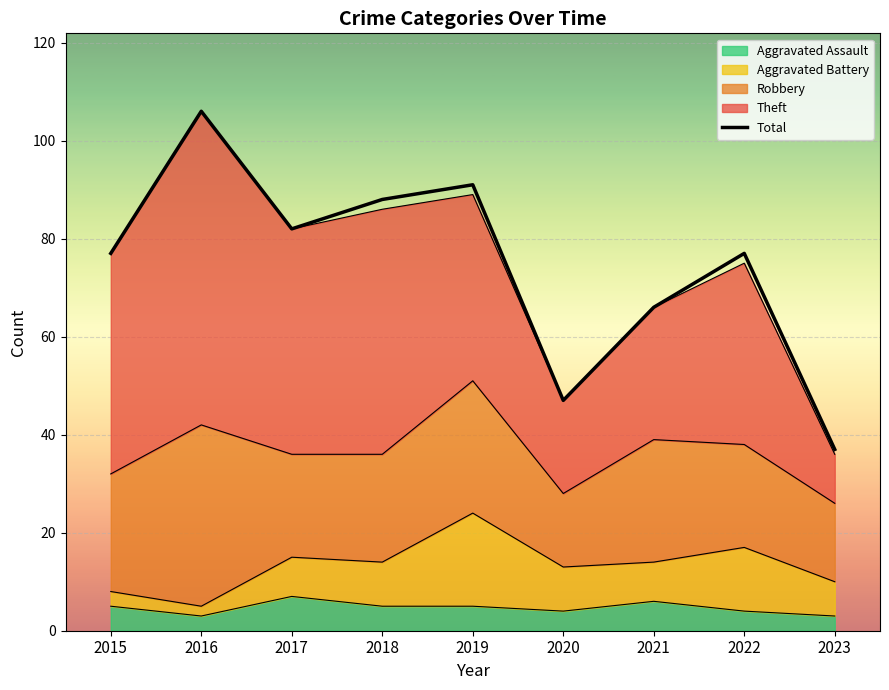

Reading left to right, list all the values displayed in this chart.

2015=77	2016=106	2017=82	2018=88	2019=91	2020=47	2021=66	2022=77	2023=37